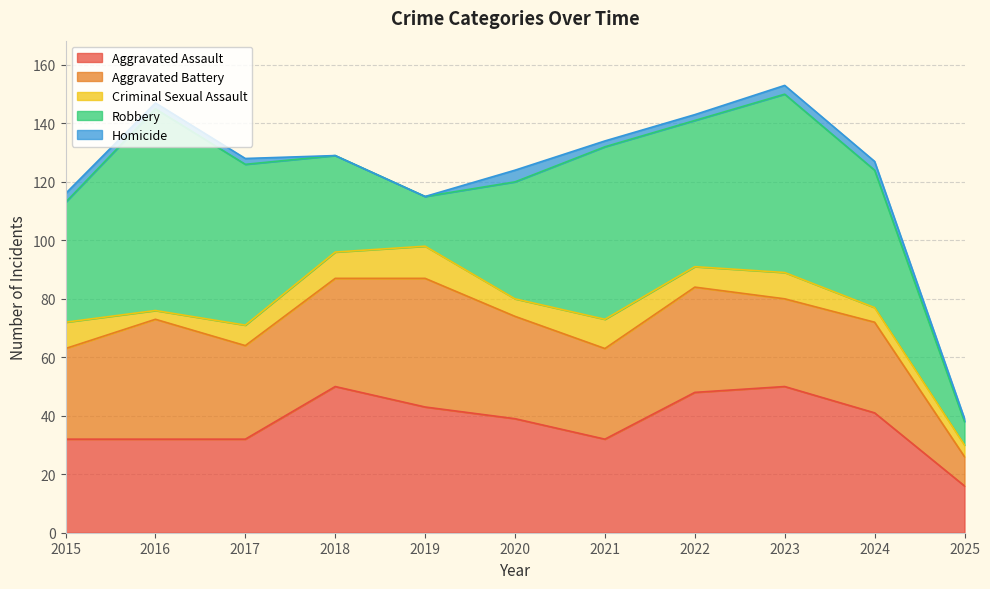

Which has a higher value, 2024 or 2015?

2024